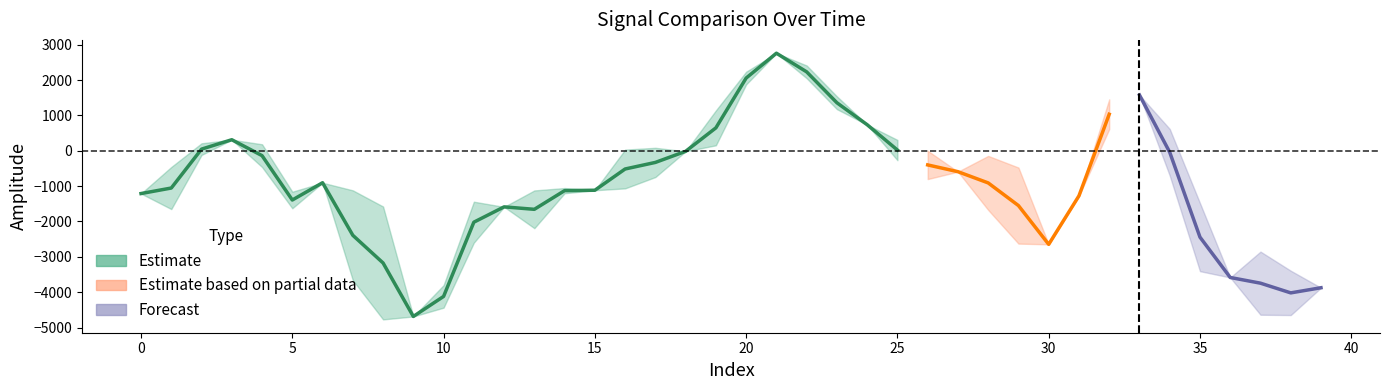

What is the value of the spline point at the 1st from the left?

-1210.2